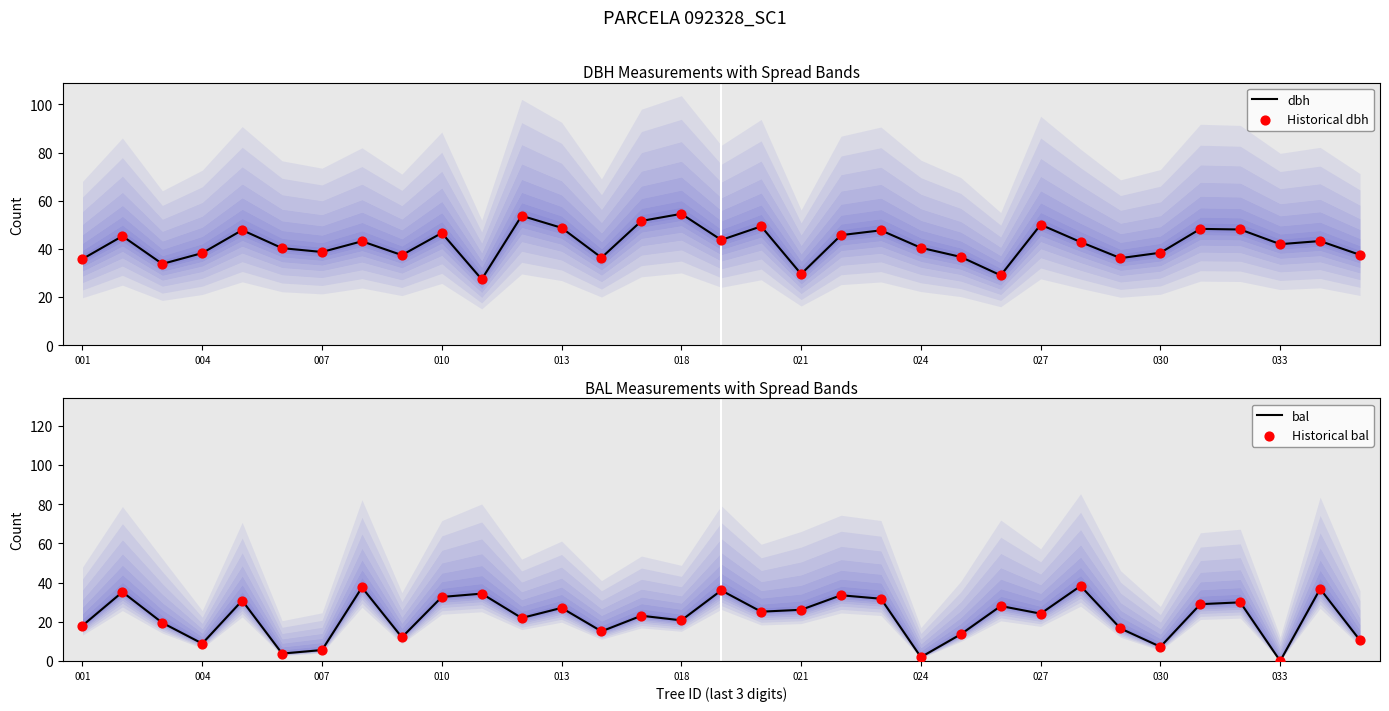

What are all the series names shown in the legend?

dbh, Historical dbh, bal, Historical bal